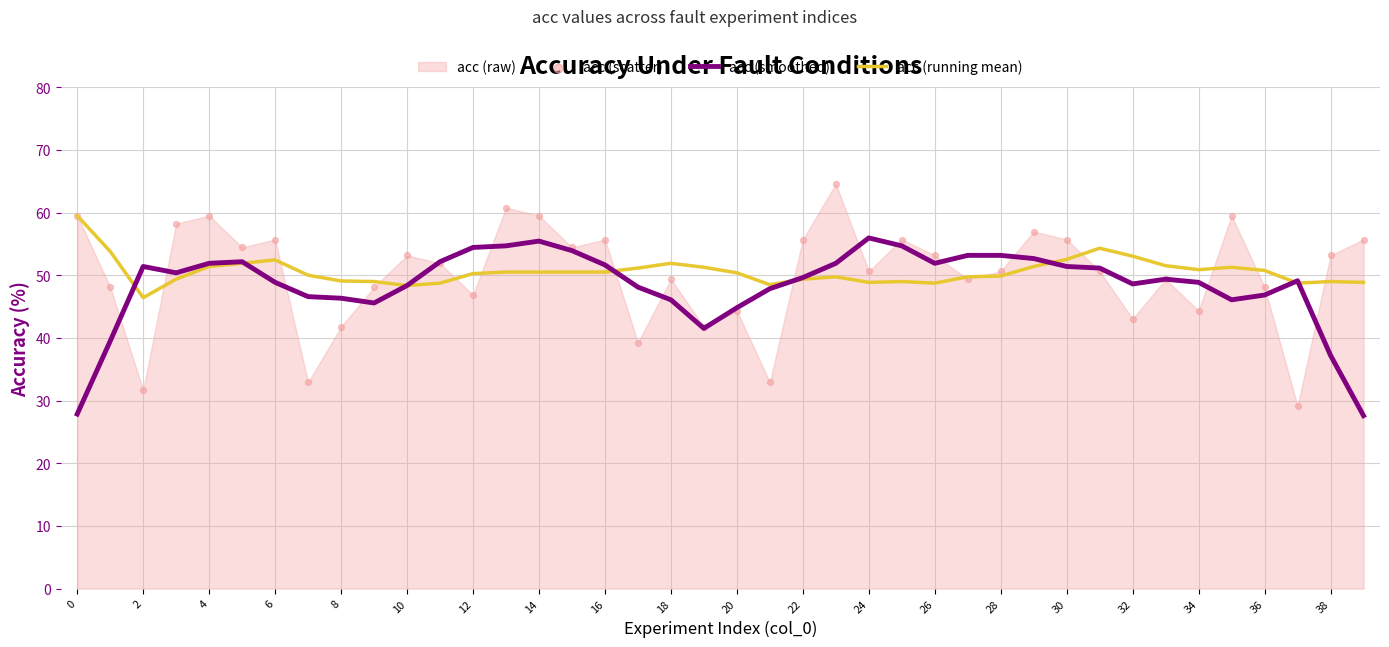

Is it true that acc (running mean) equals 50.4 at 20?

True